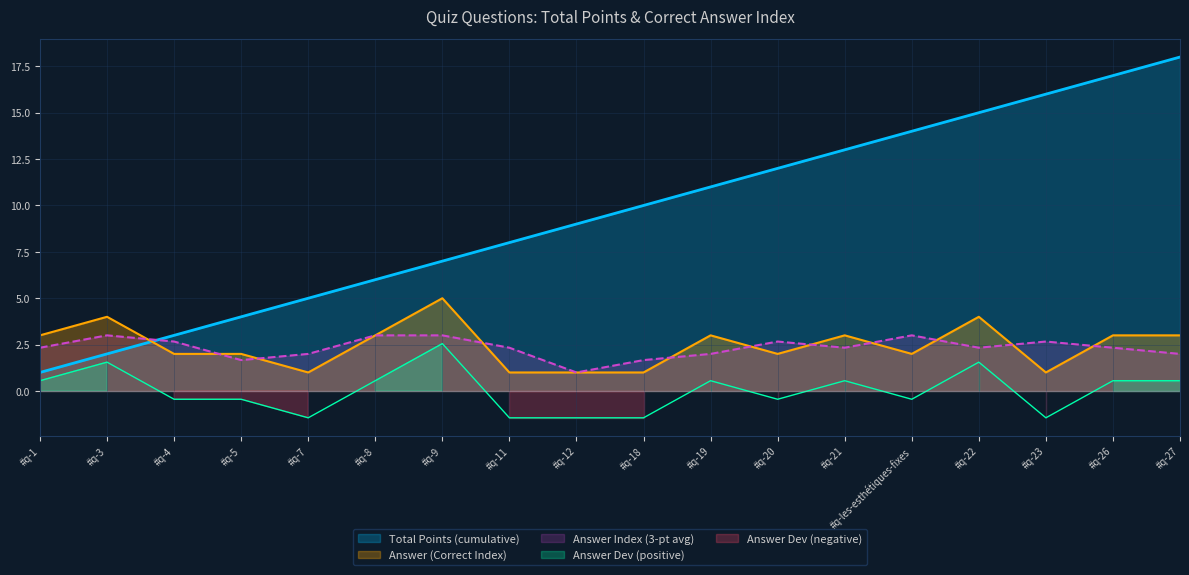

True or false: the data shows 2 at #q-5.

True